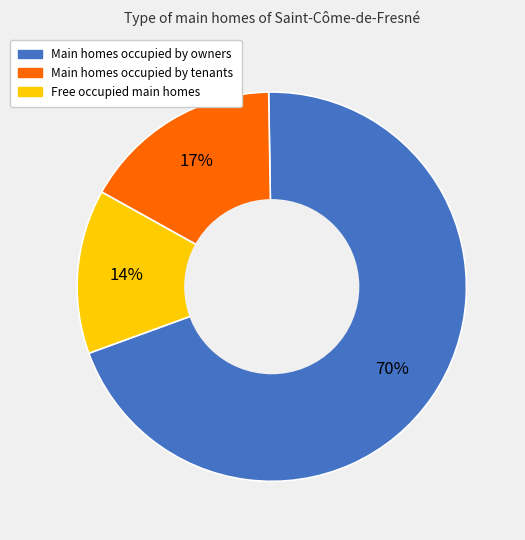

To the nearest percent, what is the average slice percentage?

33%